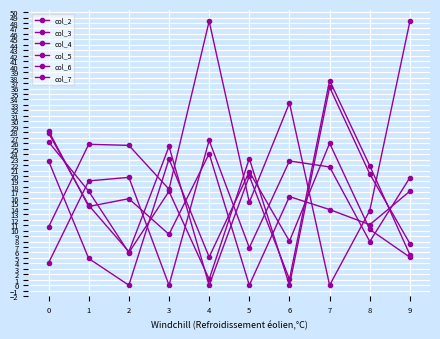

How many lines are shown in the chart?

6